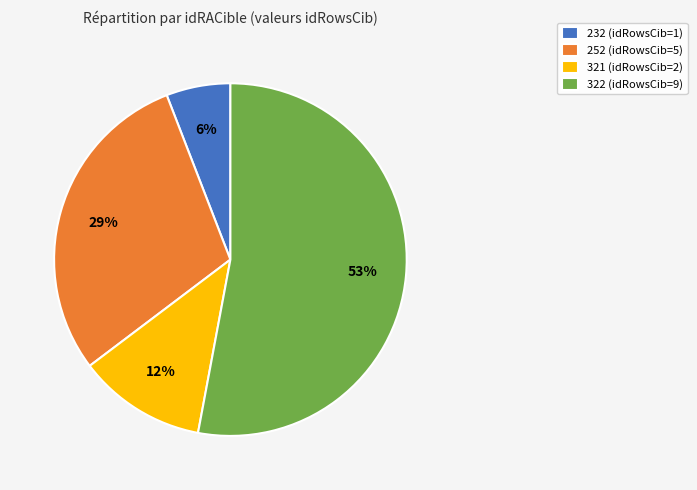

Count the number of slices in the pie.

4